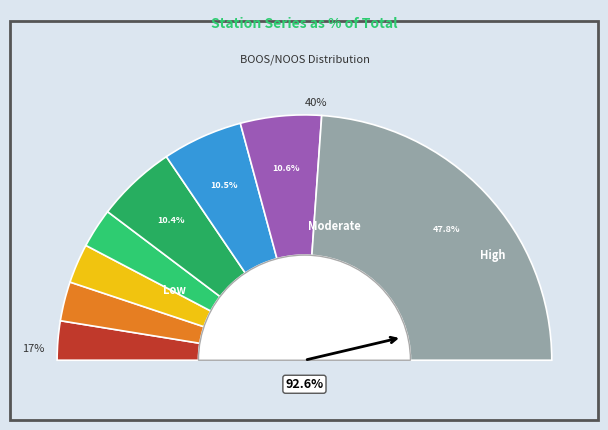

To the nearest percent, what portion does Sverige (CTD) represent?

6%